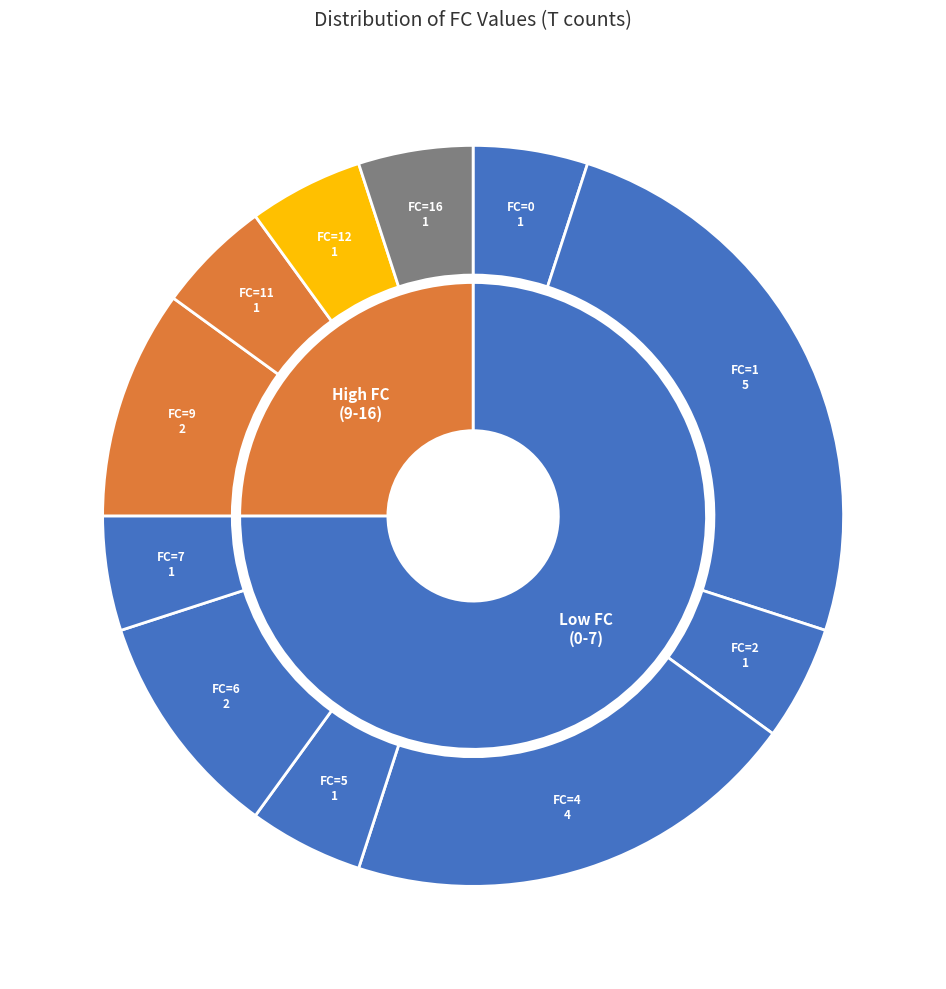

Is it true that 16 is 16% of the pie?

False